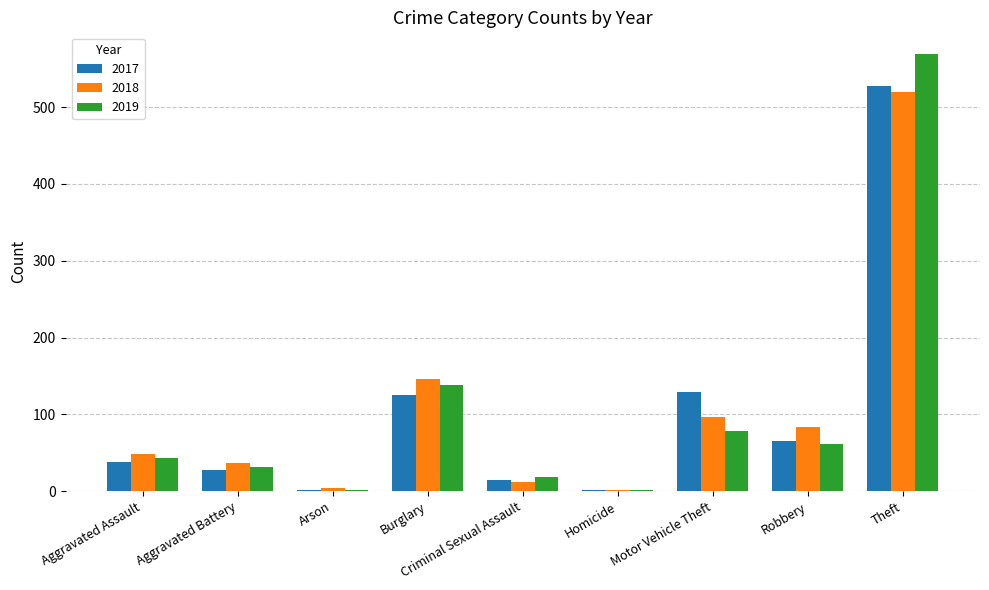

The value of 2018 at Theft is 919. True or false?

False